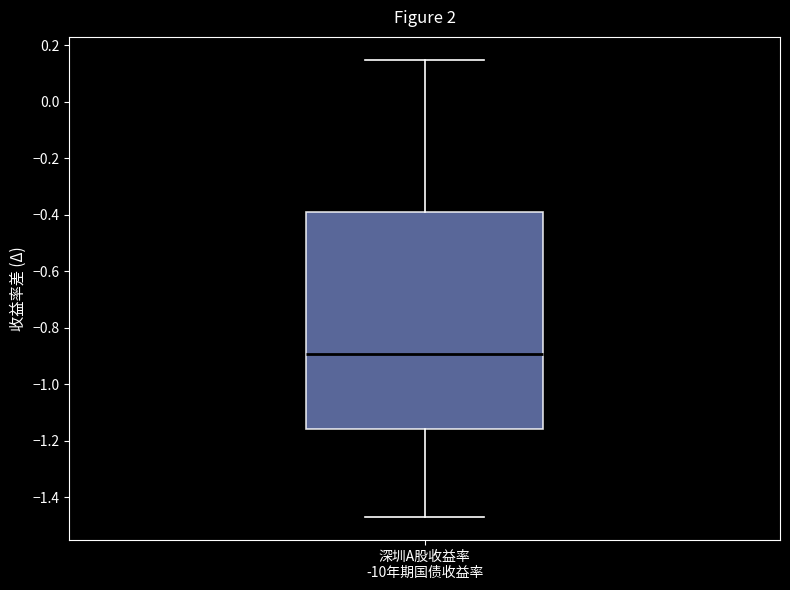

Transcribe this box plot: give where the median line is, the range the box spans, and where the two whiskers end, as read against the y-axis. The values are not printed on the chart, so give them approximately, as read against the axis.

median -0.90, box -1.16 to -0.38, whiskers -1.48 to 0.14